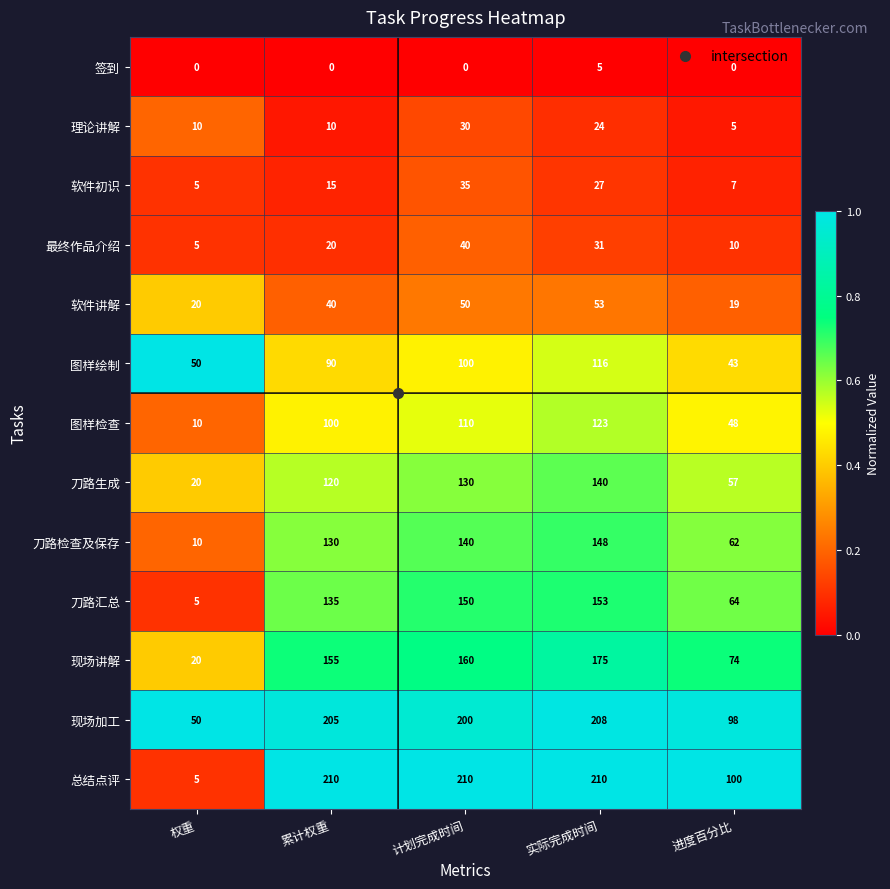

The value of 最终作品介绍 at 累计权重 is 20. True or false?

True